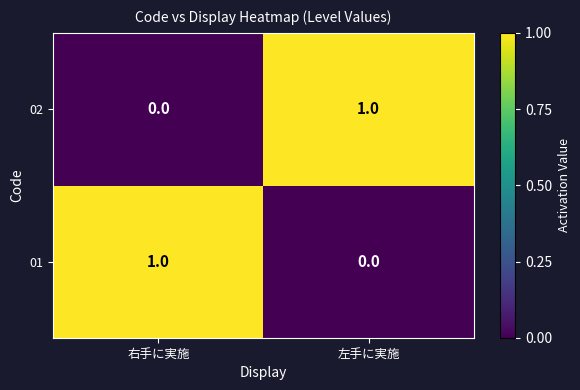

Reading left to right, extract all data points from this chart.

02: 0	1
01: 1	0